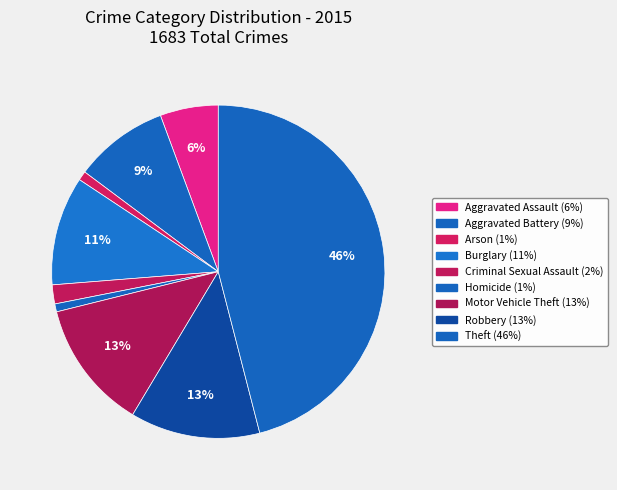

Rank the categories by value from highest to lowest.

Theft, Robbery, Motor Vehicle Theft, Burglary, Aggravated Battery, Aggravated Assault, Criminal Sexual Assault, Arson, Homicide